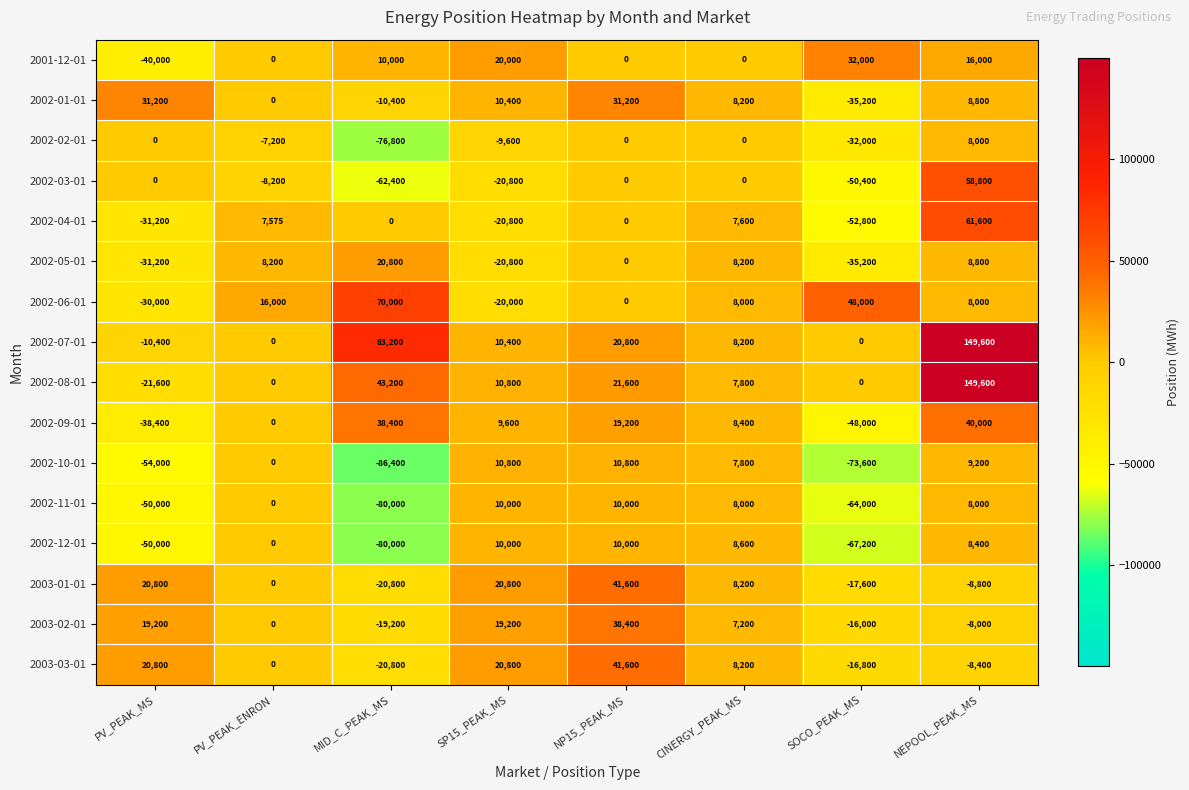

What is the greatest value displayed?

149600